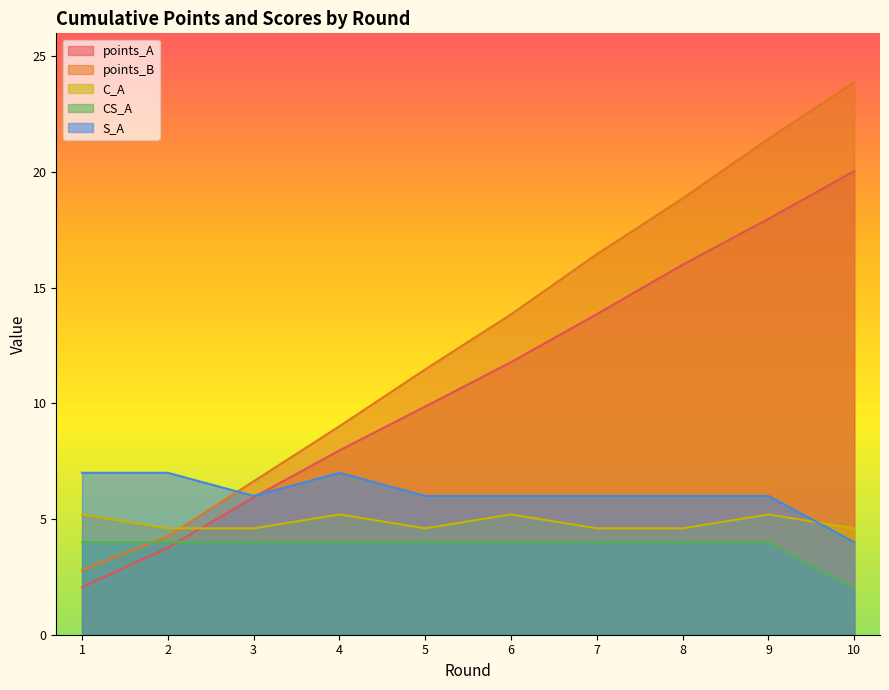

Which series changed the most between 8 and 10?

points_B